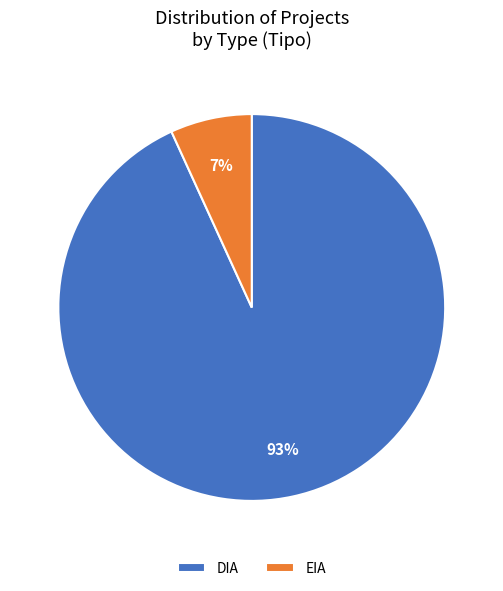

How many segments does this pie chart have?

2